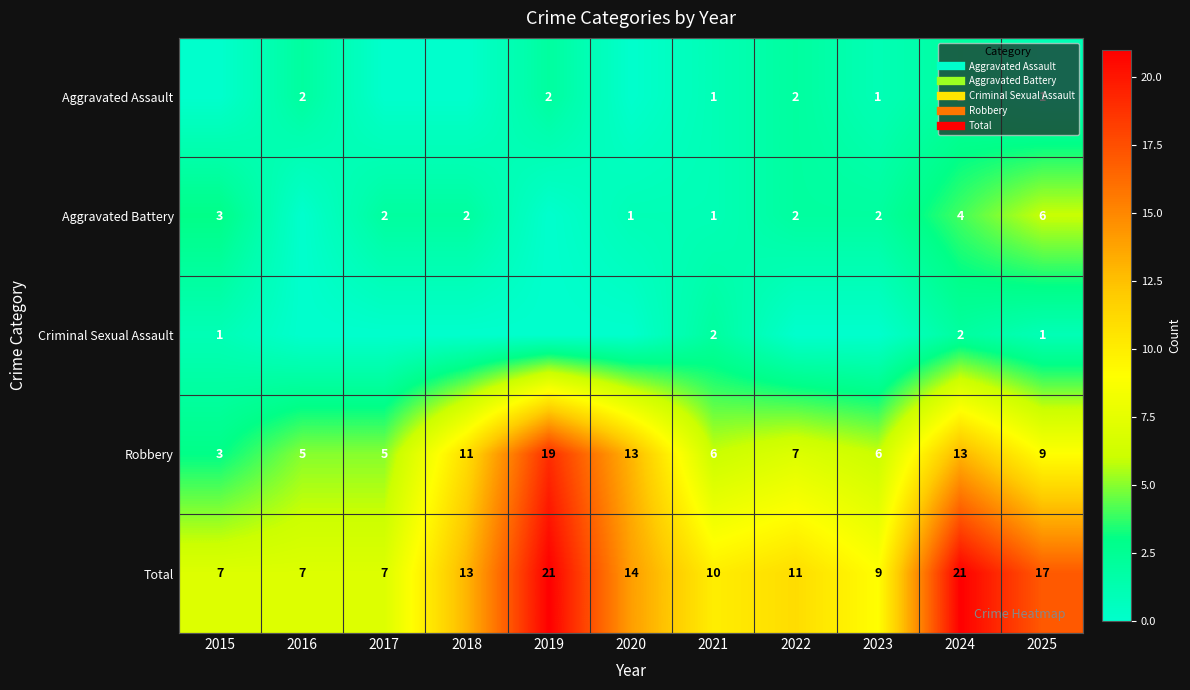

True or false: Criminal Sexual Assault has a value of 0 at 2018.

True